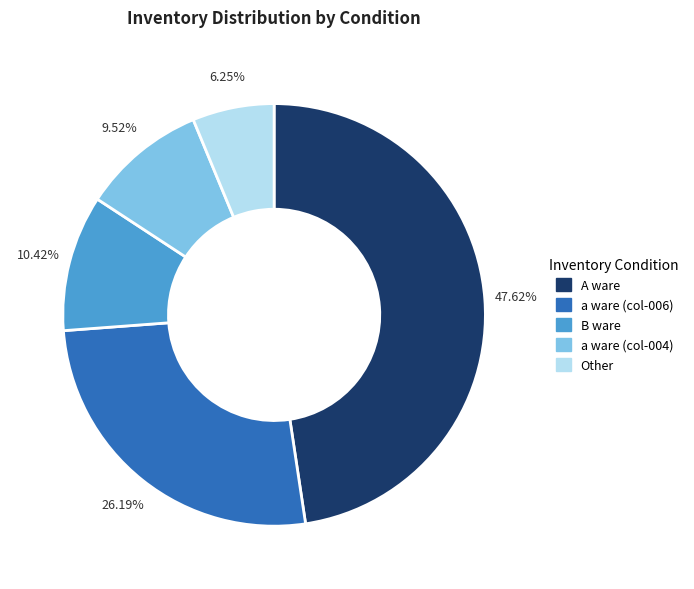

What is the ratio of the value at A ware to the value at a ware (col-006)?

1.8